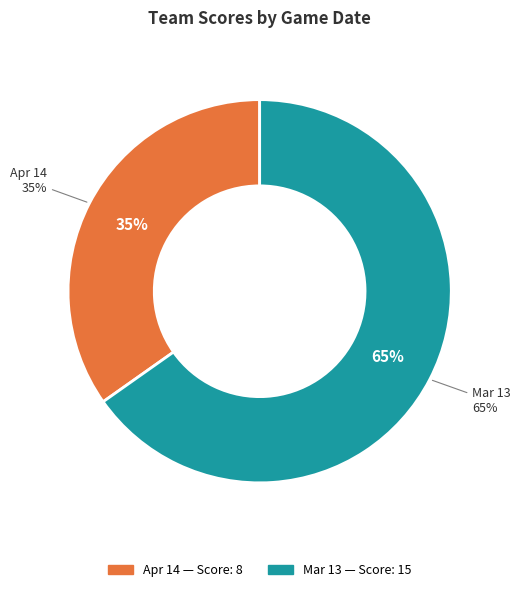

Which category accounts for the majority?

Mar 13